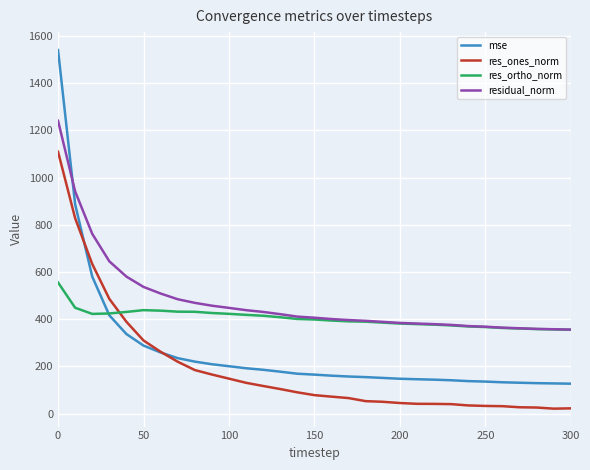

True or false: mse and res_ortho_norm intersect in this chart.

True